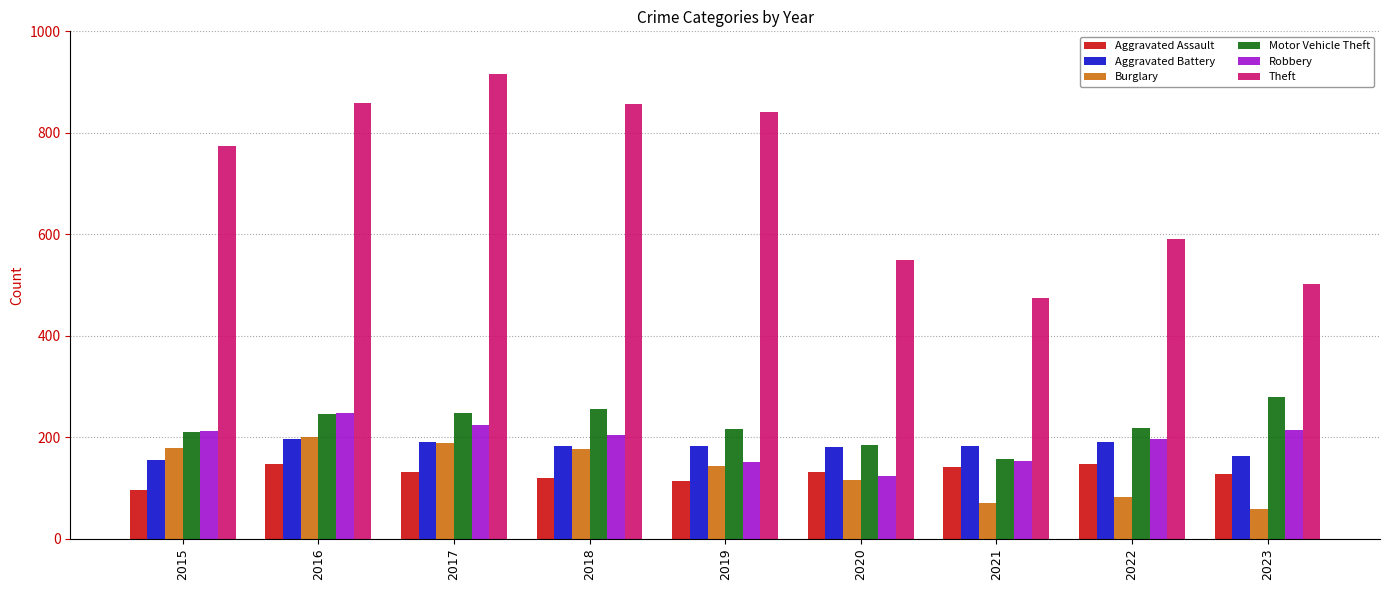

What is the difference between the maximum and minimum values in the Theft series?

442